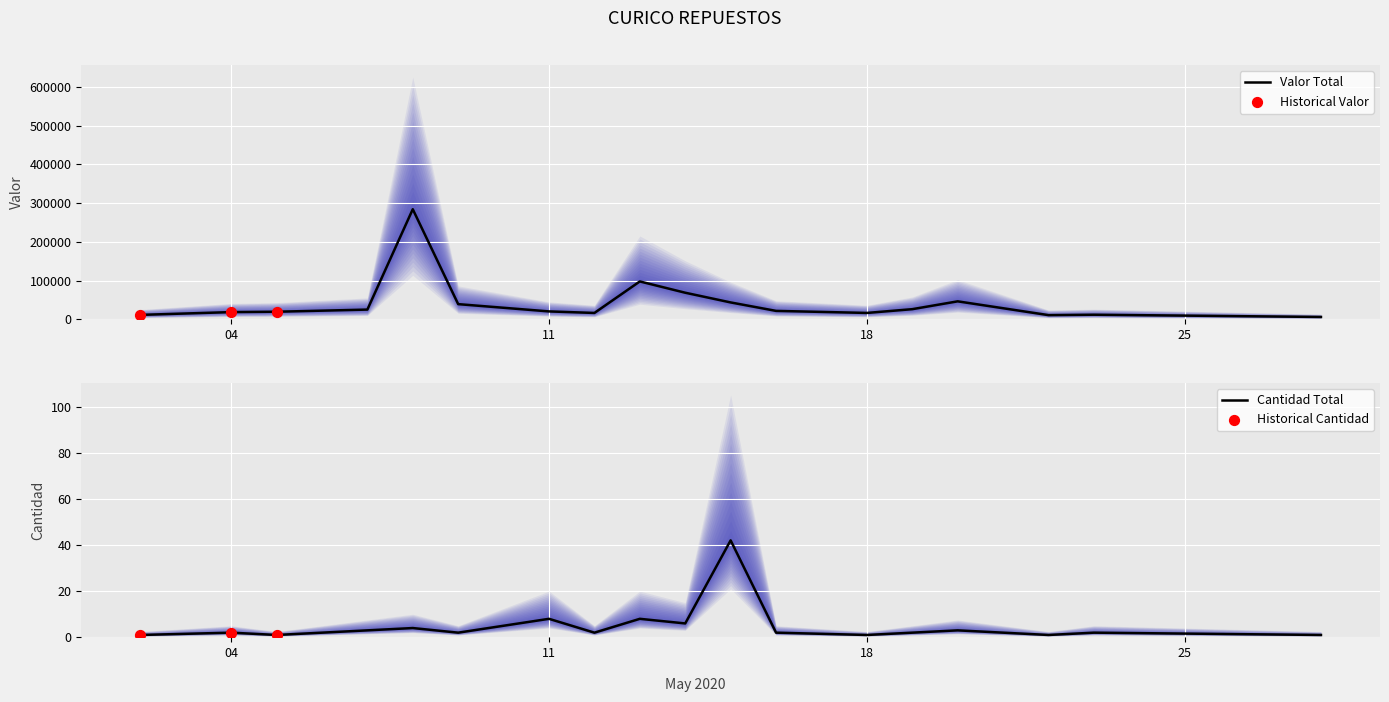

Which series has the largest total across all categories?

Valor Total